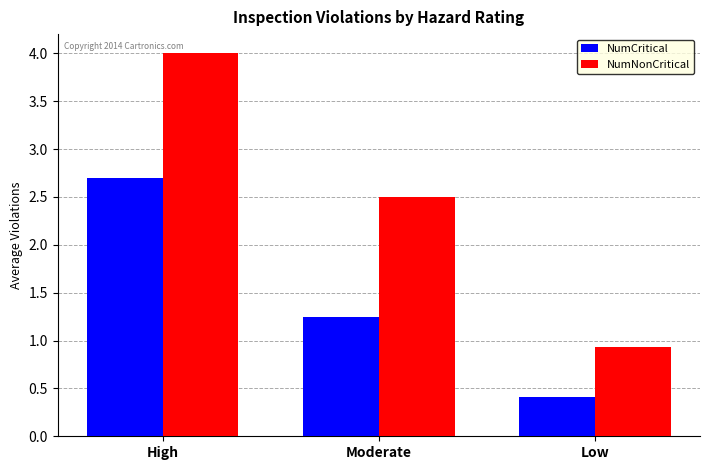

What position from the right is High?

3